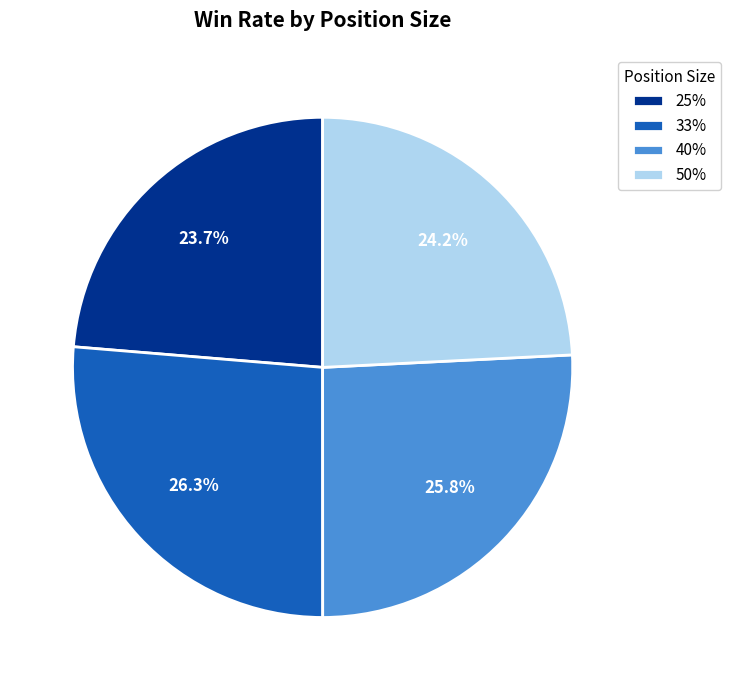

What is the ratio of the value at 50% to the value at 25%?

1.0